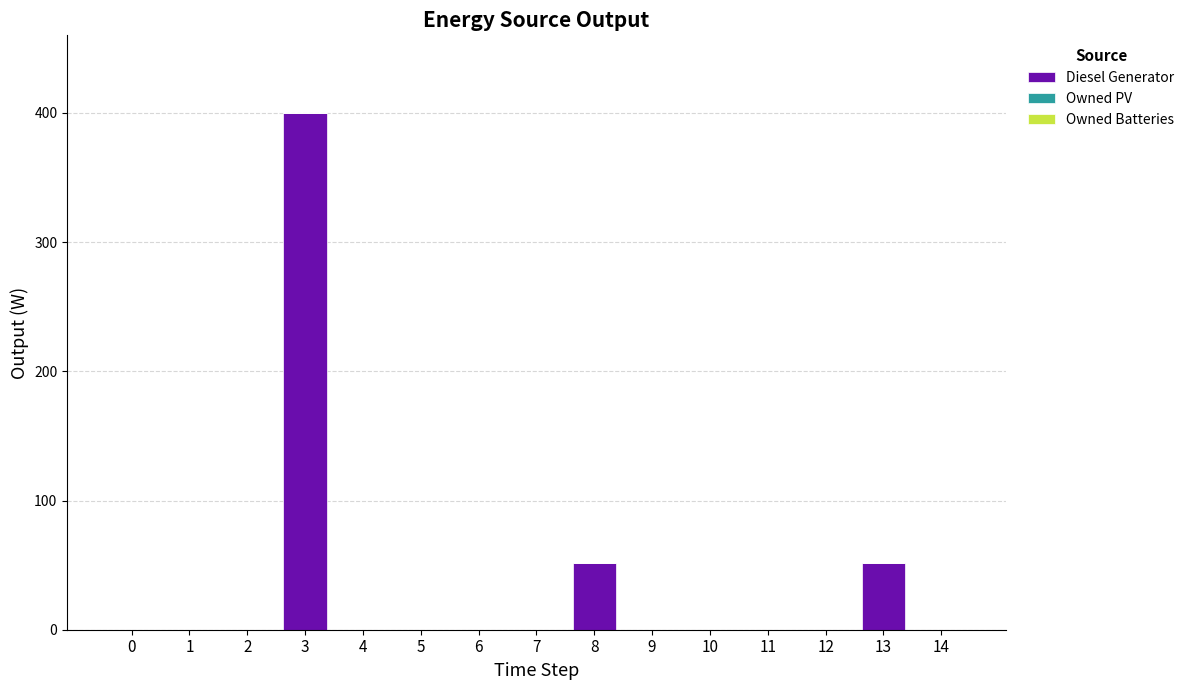

What is the maximum value shown in the chart?

400